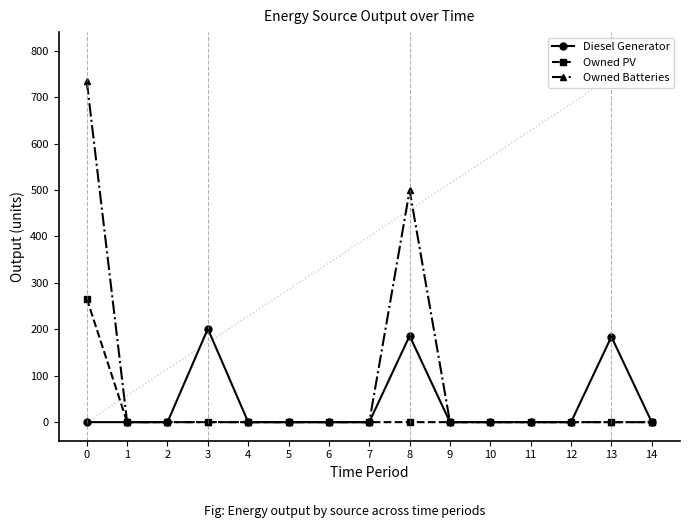

True or false: Owned Batteries has more than 2 points higher than both neighbors.

False